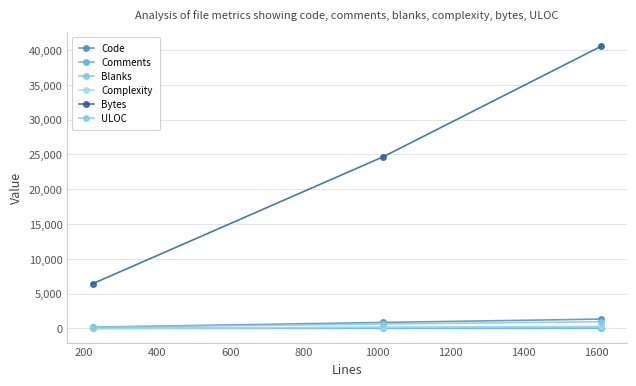

What is the maximum value for Blanks?

220